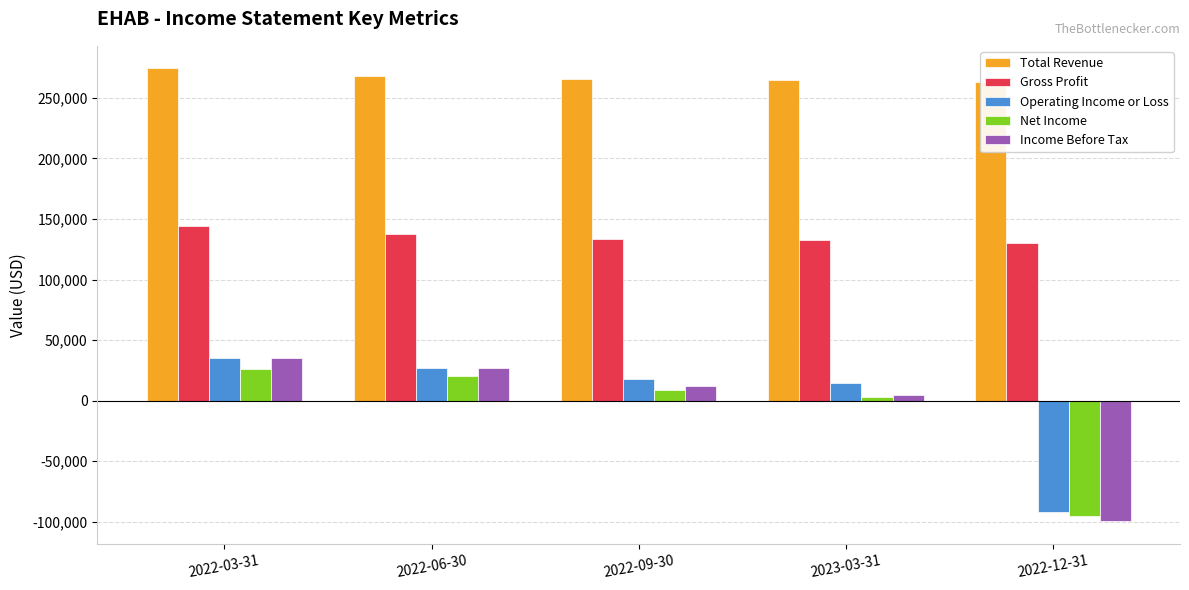

What are all the series names shown in the legend?

Total Revenue, Gross Profit, Operating Income or Loss, Net Income, Income Before Tax